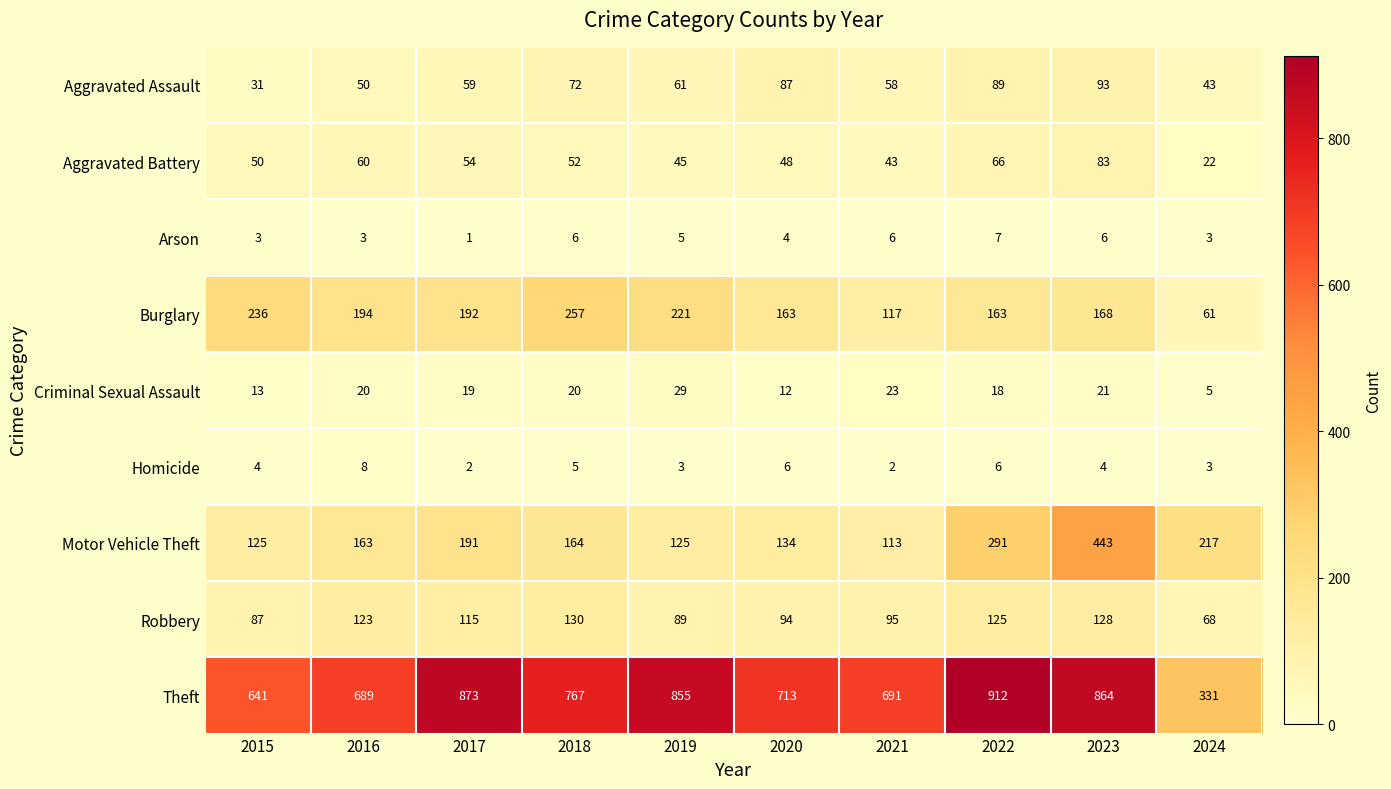

What is the average value of the Homicide series?

4